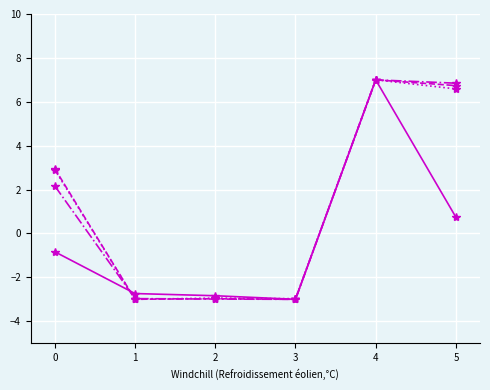

What is the total value across all series at 0?

7.2